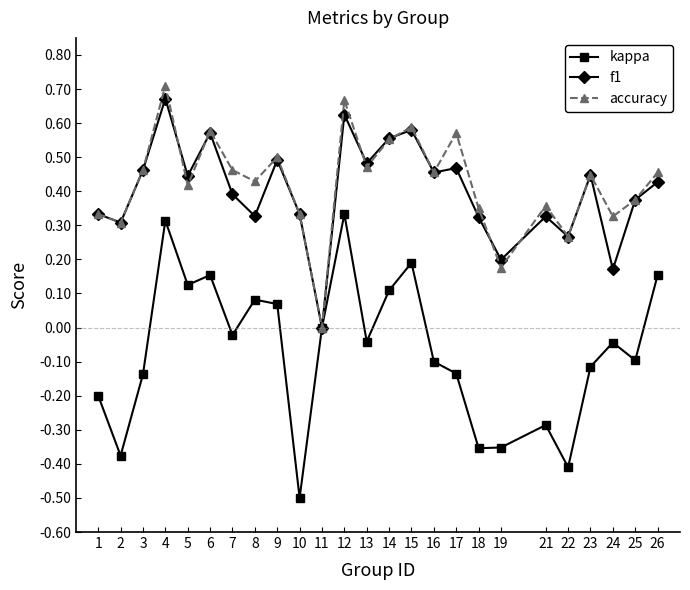

Does the chart have visible grid lines?

No